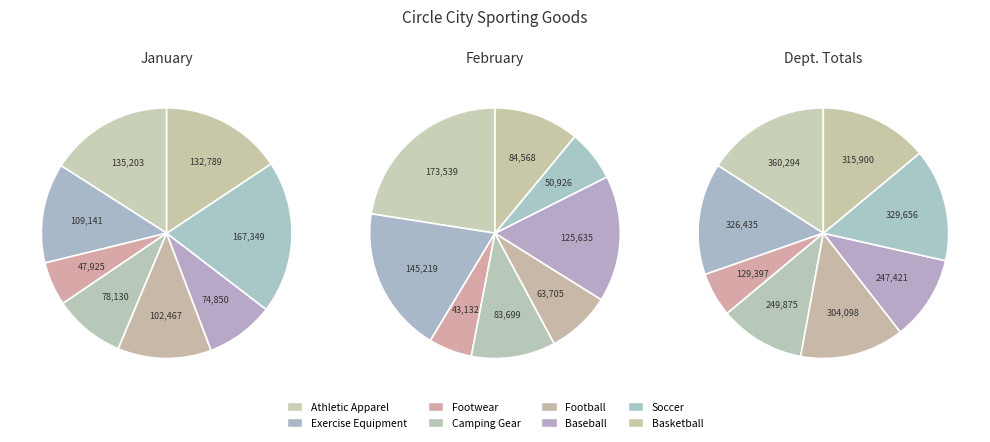

Which has a higher value, Athletic Apparel or Soccer?

Soccer